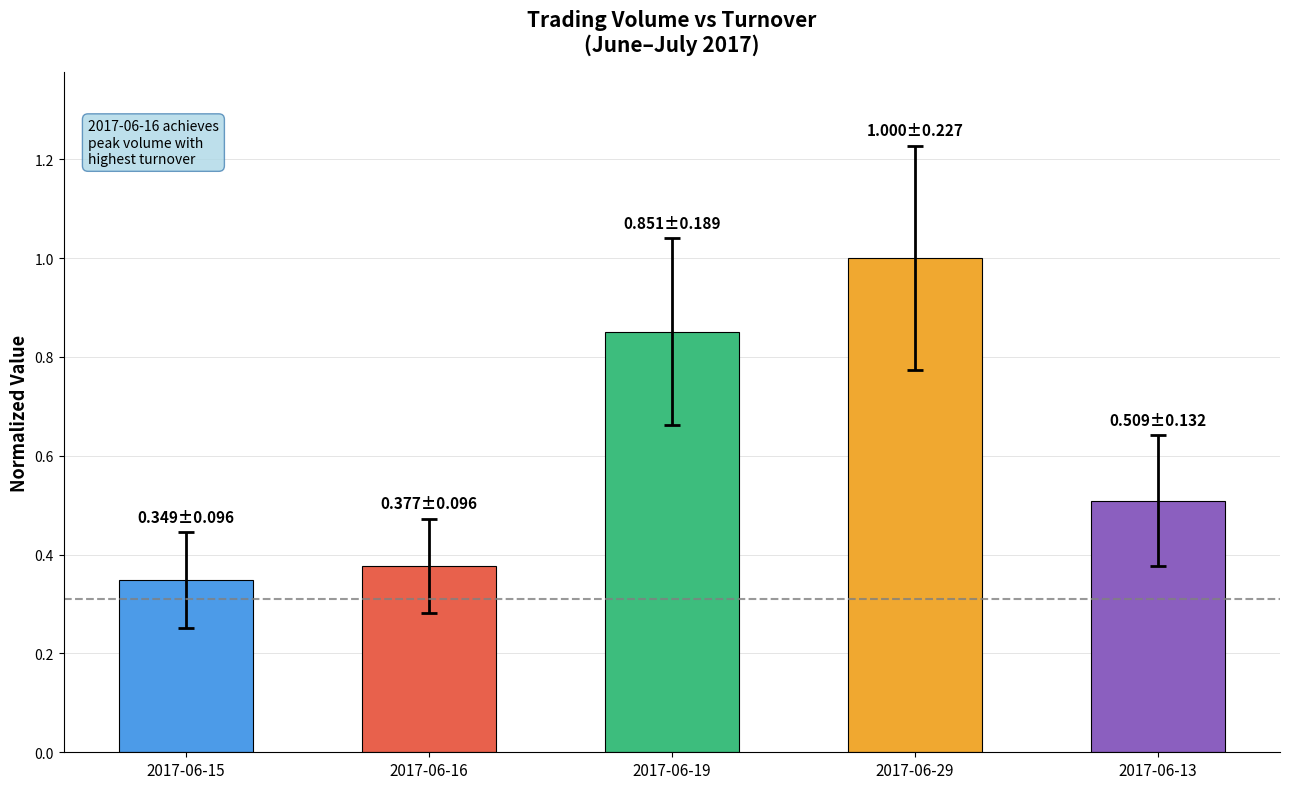

What is the difference between the values at 2017-06-29 and 2017-06-13?

0.5